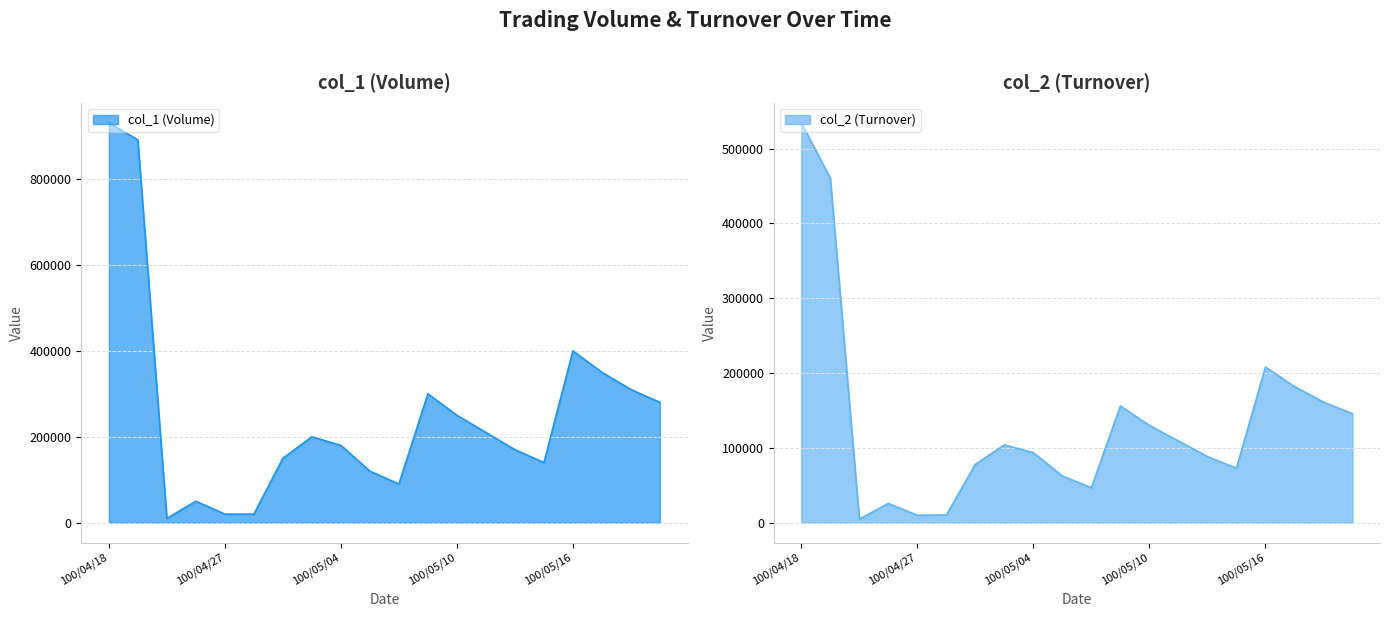

The col_2 (Turnover) series shows 152325 at 100/05/03. True or false?

False